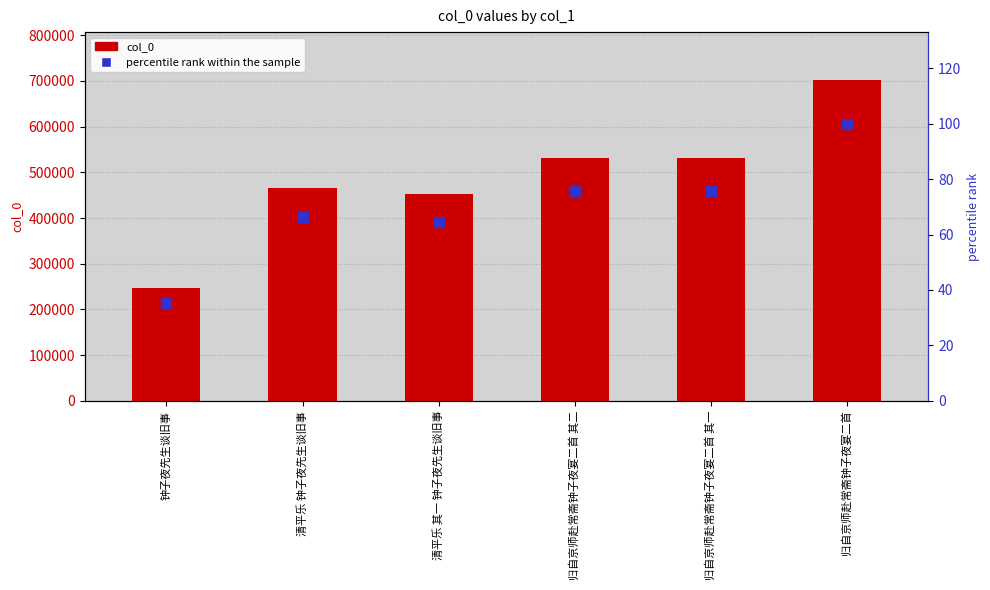

Count the number of data series in this chart.

2